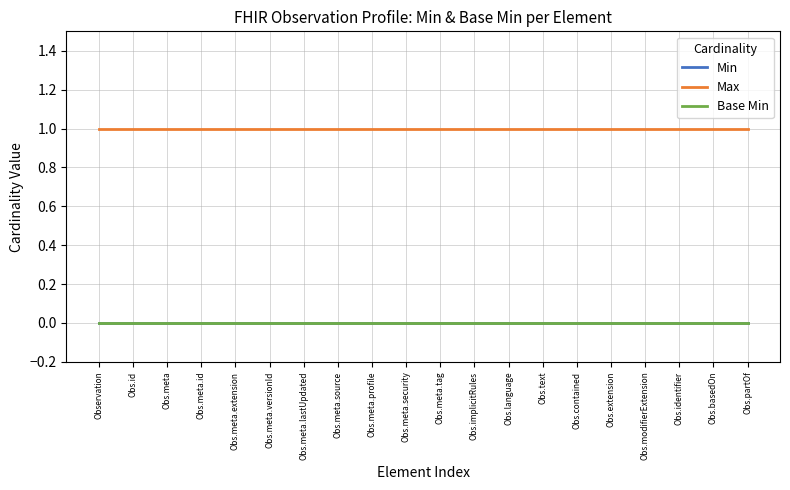

True or false: Max has more than 0 points higher than both neighbors.

False